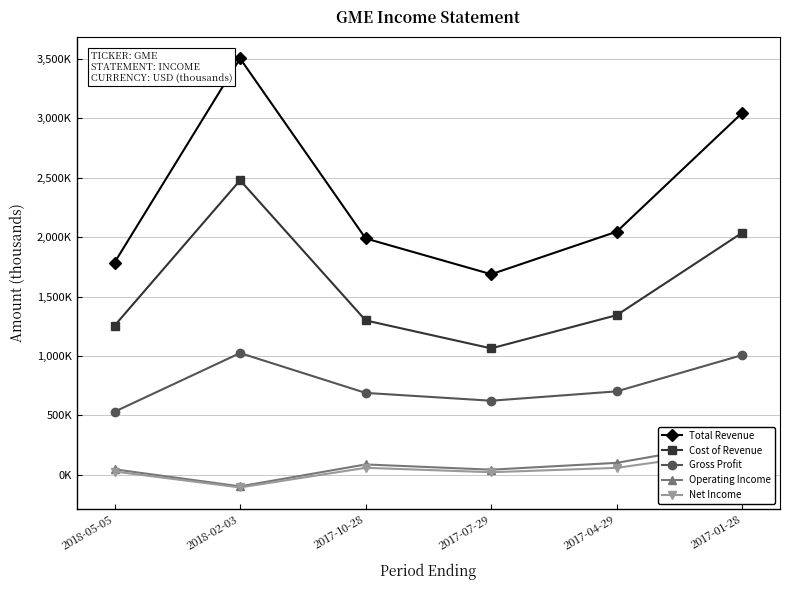

List the series in order of their peak value, highest first.

Total Revenue, Cost of Revenue, Gross Profit, Operating Income, Net Income